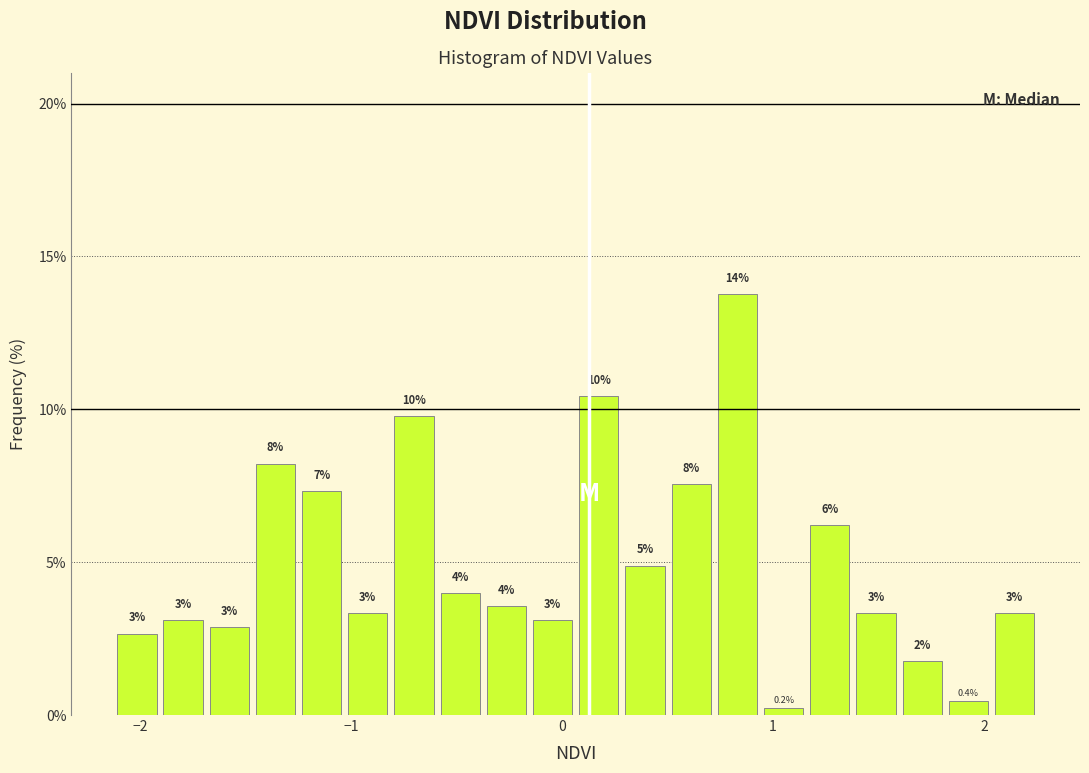

Around what value on the x-axis is the tallest bar? Give the approximate position of its centre, as read against the axis.

0.8